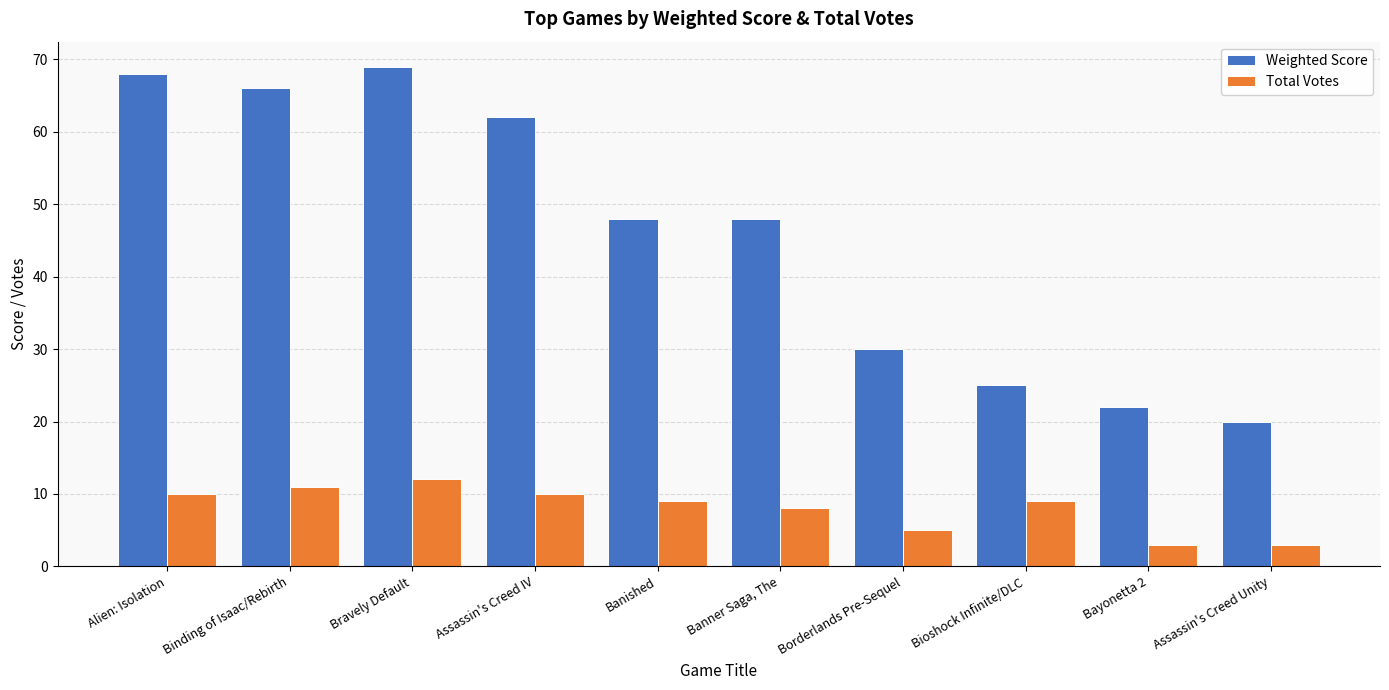

Reading right to left, what are all the values shown in this chart?

Weighted Score: 20	22	25	30	48	48	62	69	66	68
Total Votes: 3	3	9	5	8	9	10	12	11	10